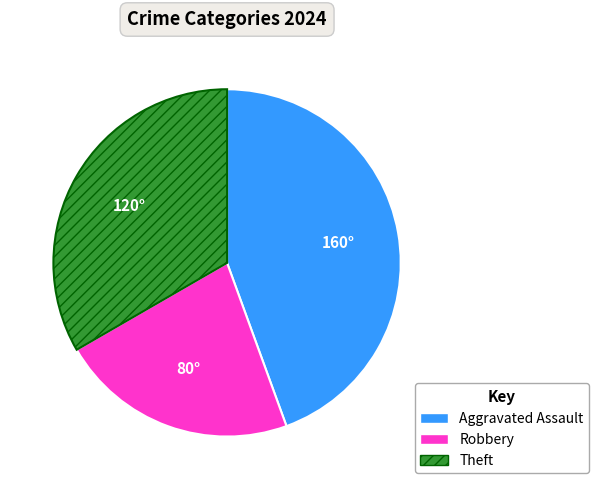

Count the number of slices in the pie.

3